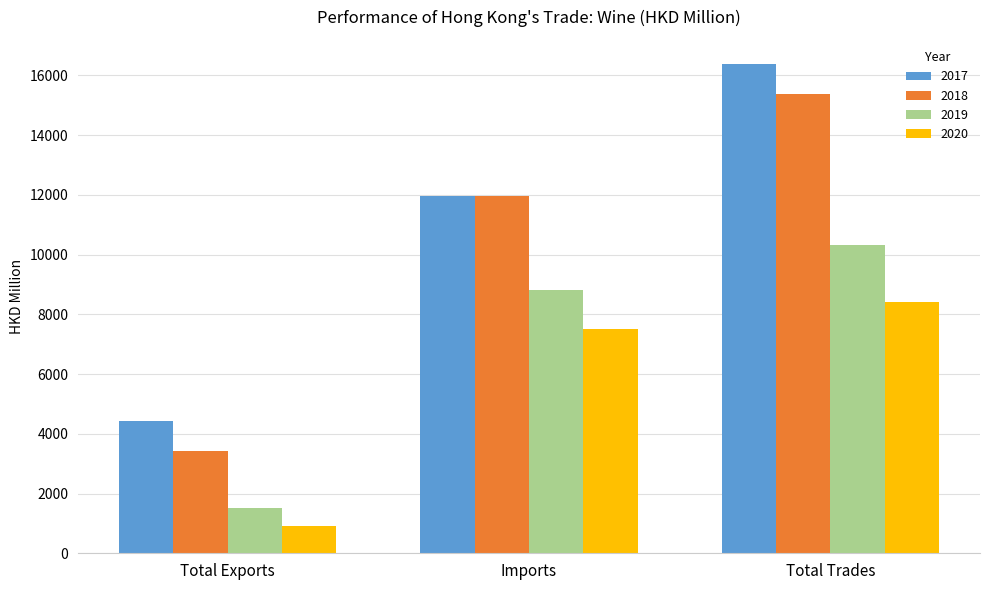

Rank the categories by 2020 value from highest to lowest.

Total Trades, Imports, Total Exports